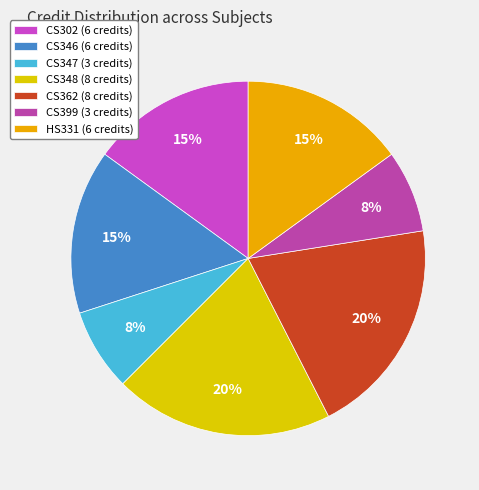

To the nearest percent, what is the average slice percentage?

14%